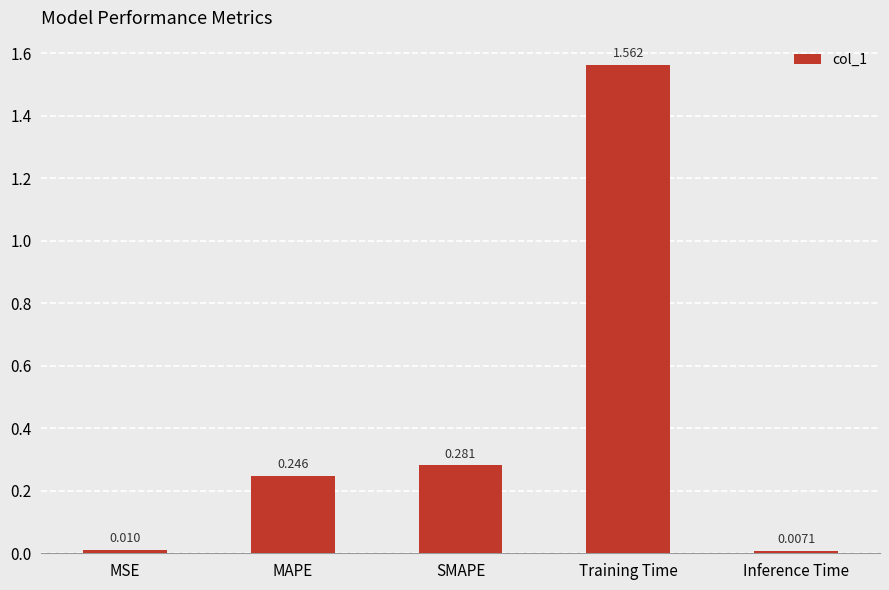

Which category has the highest value across all series?

Training Time